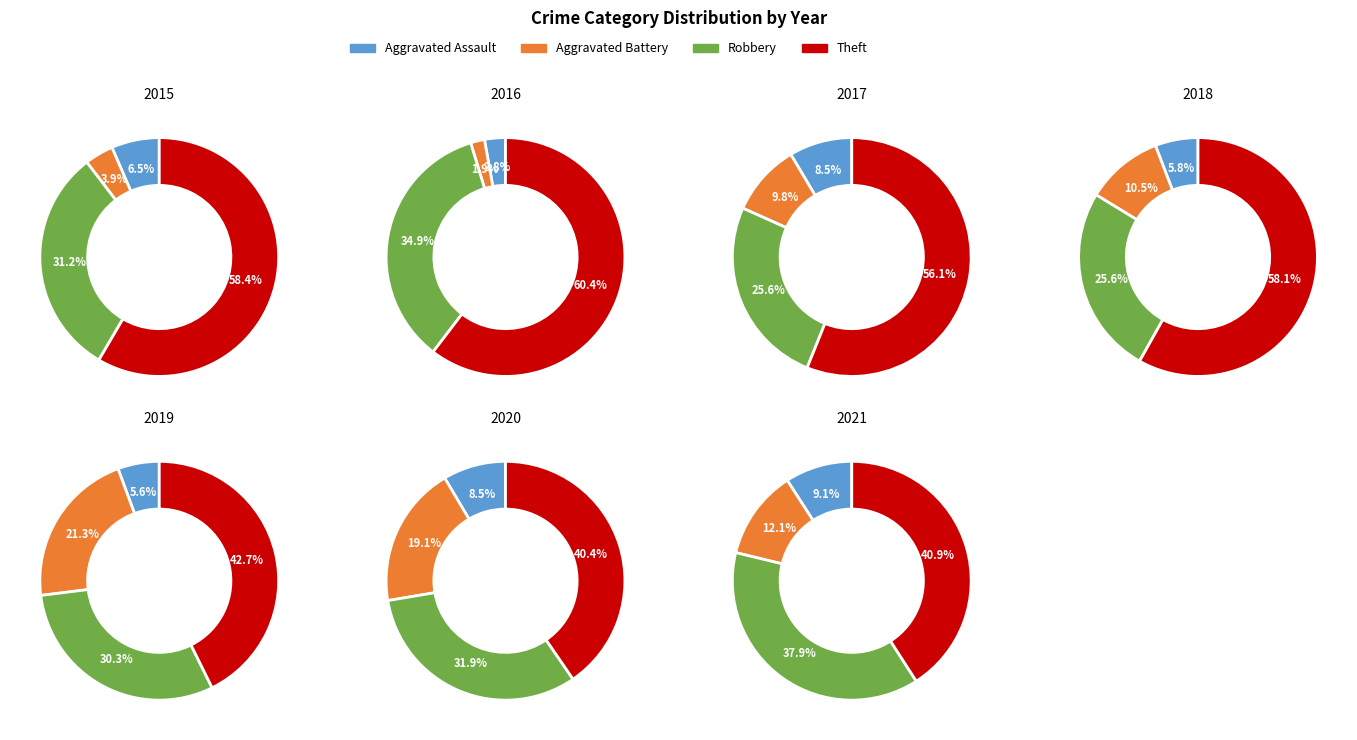

Which series changed the most between Robbery and 7?

Theft